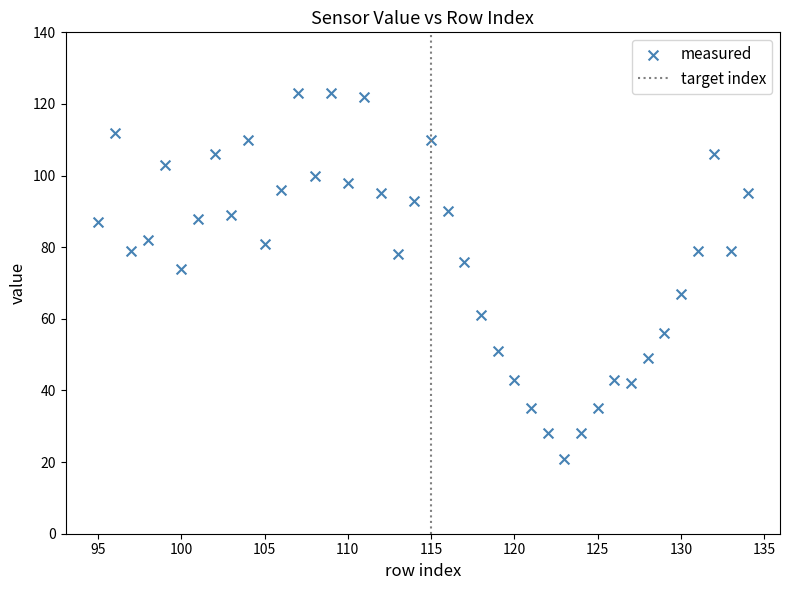

What is the range of Y values (max minus min)?

102